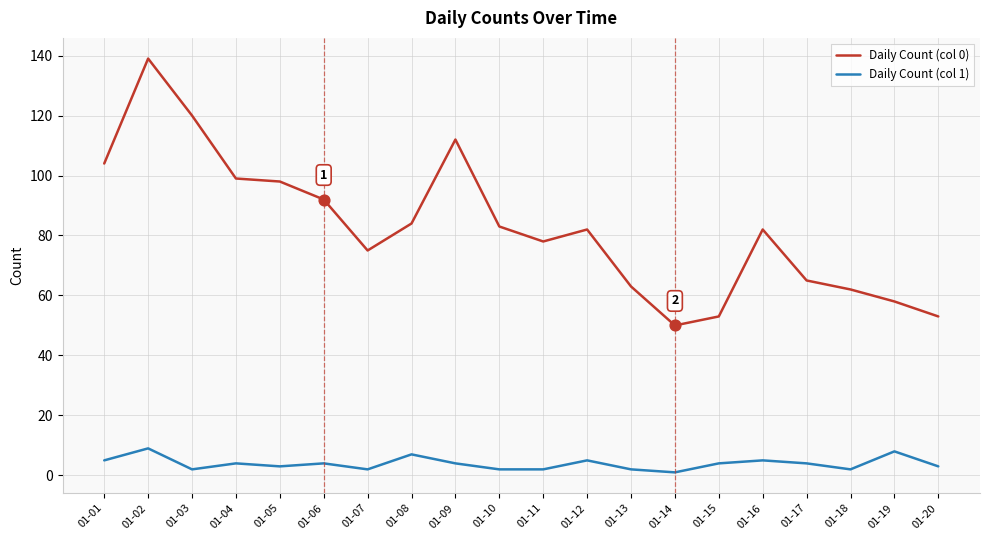

Which series has the largest range (max minus min)?

Daily Count (col 0)